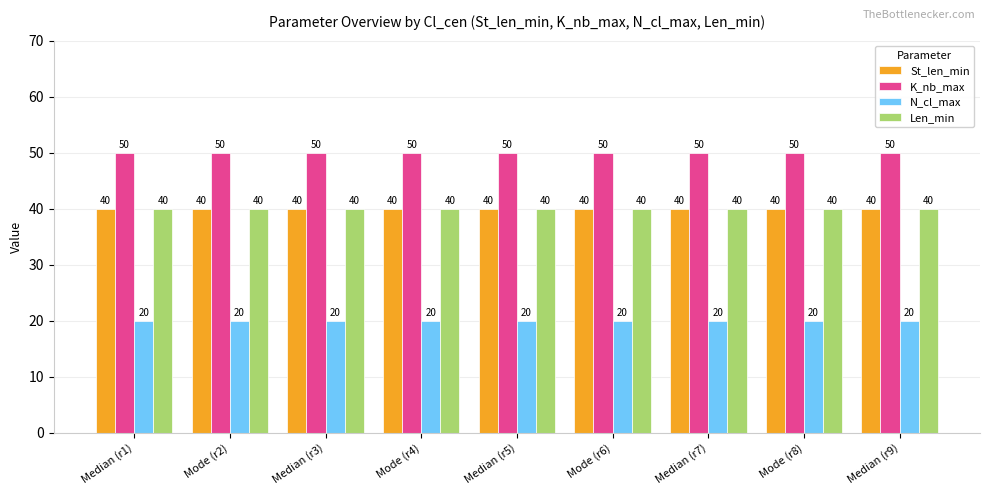

Are the bars horizontal?

No